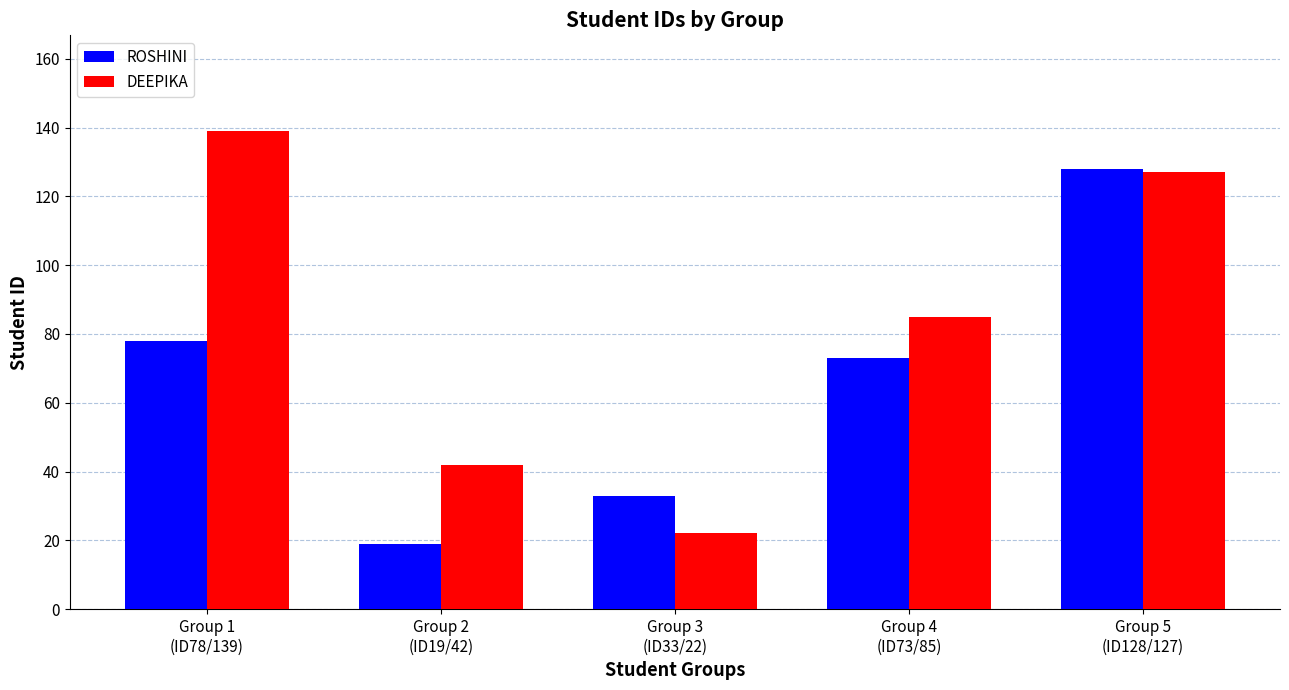

What is the difference between the maximum and minimum values in the ROSHINI series?

109